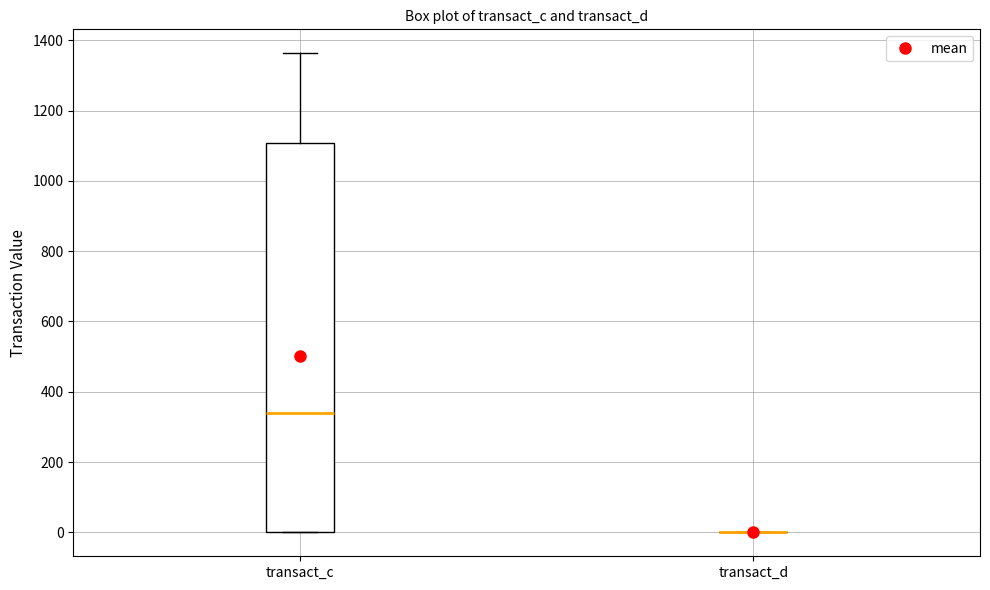

Reading left to right, transcribe this box plot: for each box, give where its median line is, the range the box spans, and where its two whiskers end, as read against the y-axis. The values are not printed on the chart, so give them approximately, as read against the axis.

transact_c: median 340, box 0 to 1100, whiskers 0 to 1360
transact_d: box collapsed to a line at 0, whiskers 0 to 0